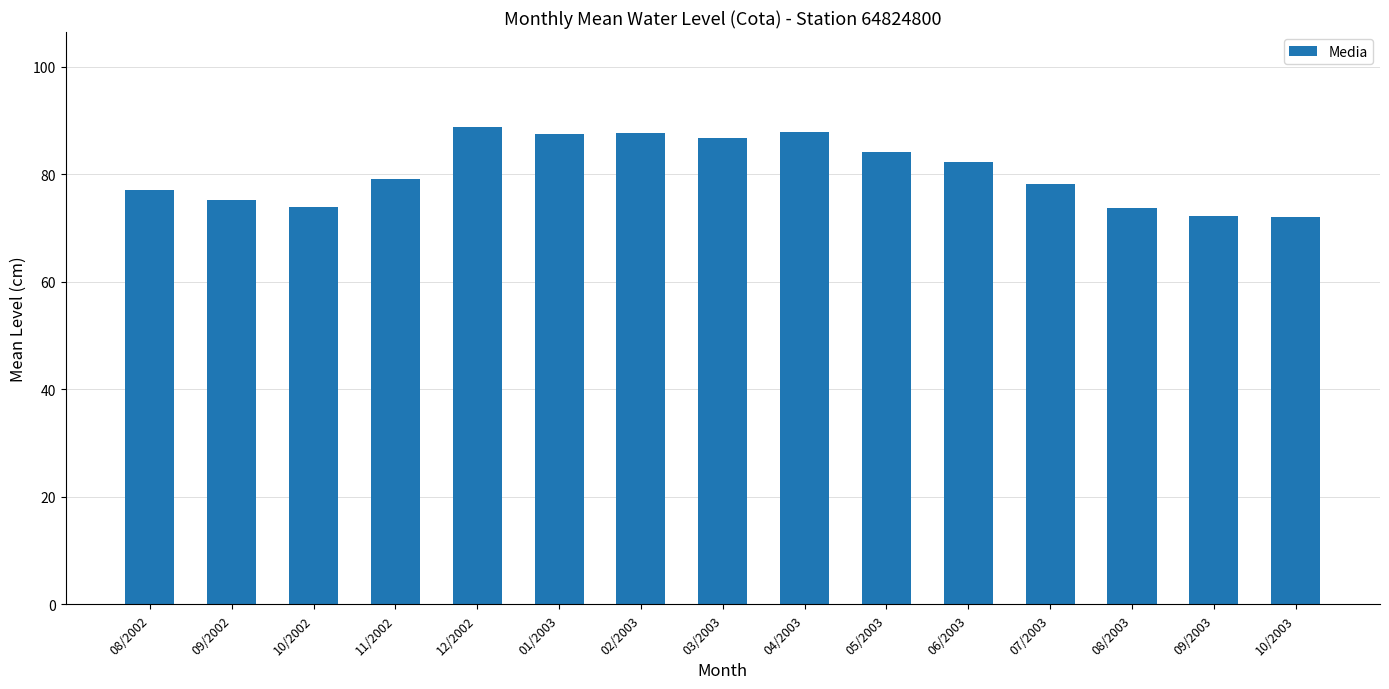

What is the value of the 15th bar from the left?

72.0